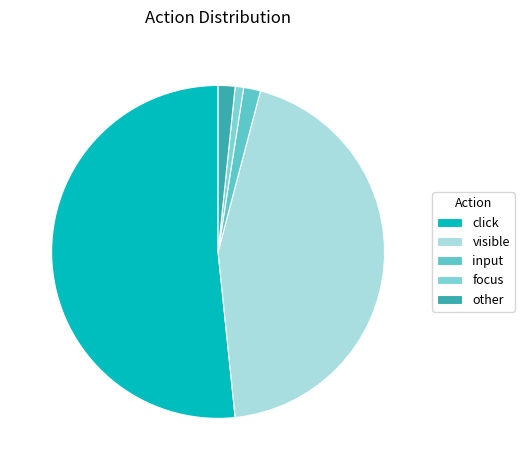

To the nearest percent, what is the combined percentage of input and focus?

2%